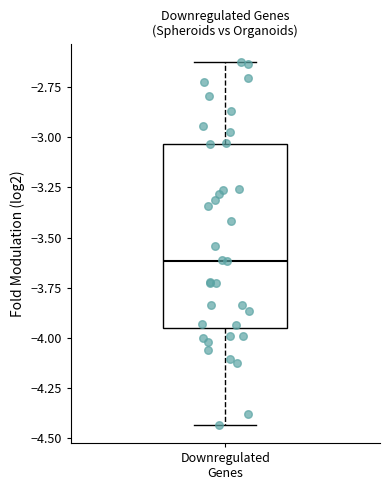

Read this box plot against the y-axis: the position of the median line, the range covered by the box, and the ends of both whiskers. The values are not printed on the chart, so give them approximately, as read against the axis.

median -3.60, box -3.95 to -3.05, whiskers -4.45 to -2.60